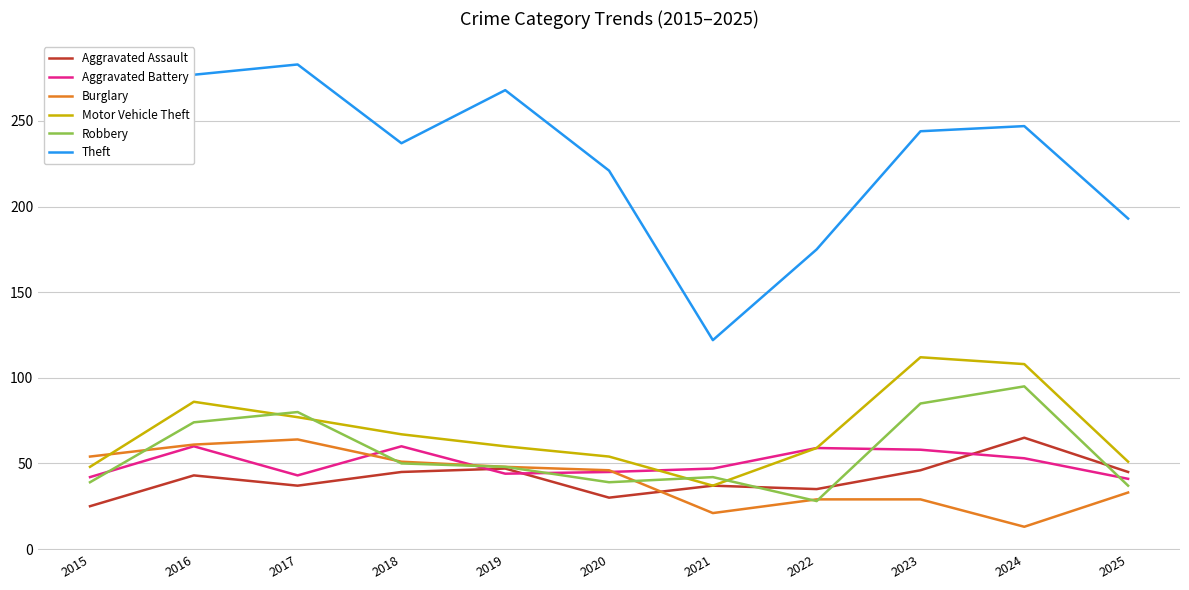

The value of Aggravated Battery at 2020 is 45. True or false?

True